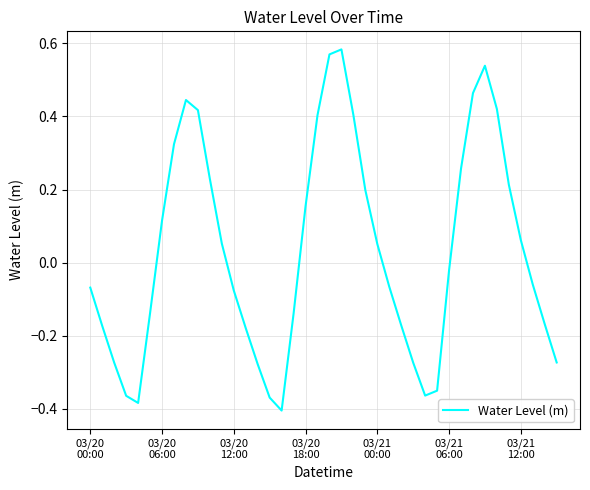

What is the difference between the maximum and minimum values?

1.0